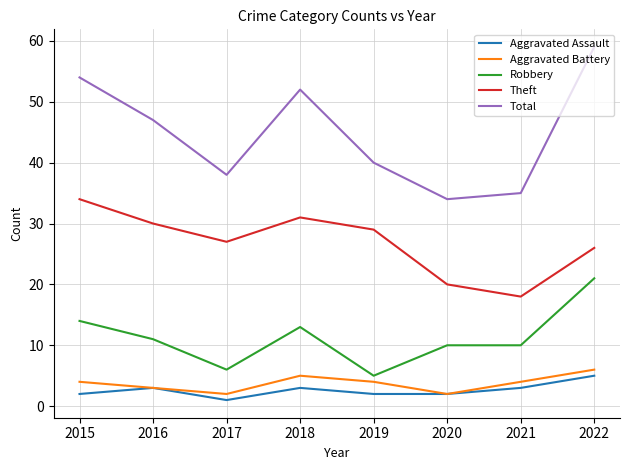

At which category does Total reach its first local peak?

2018